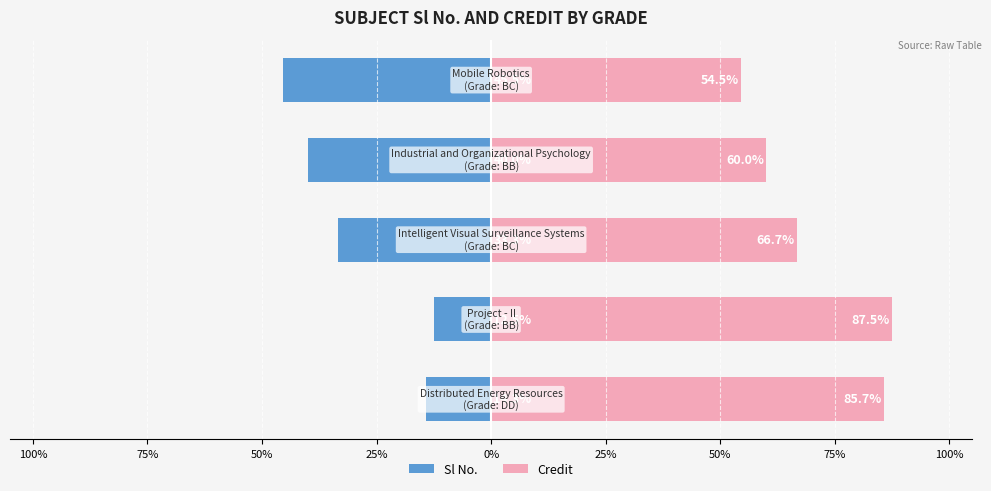

Reading left to right, transcribe all the data shown in this chart.

Sl No.: 100%=-14.3	75%=-12.5	50%=-33.3	25%=-40.0	0%=-45.5
Credit: 100%=85.7	75%=87.5	50%=66.7	25%=60.0	0%=54.5